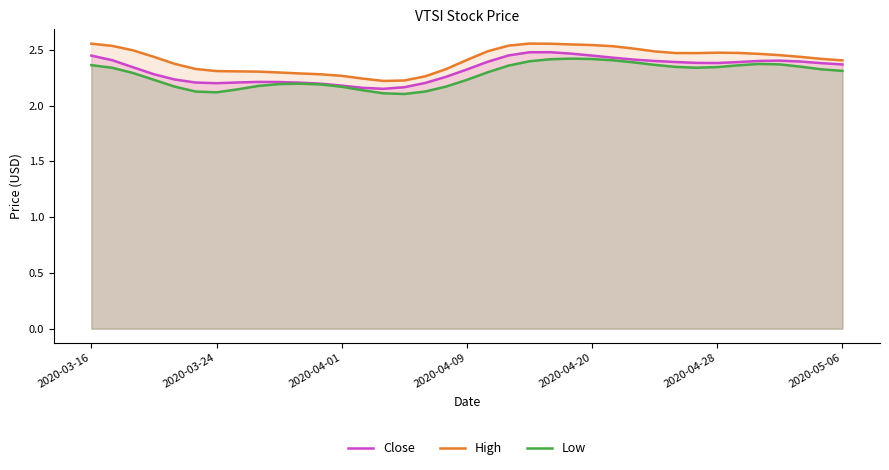

The value of Close at 26 is 2.4. True or false?

True